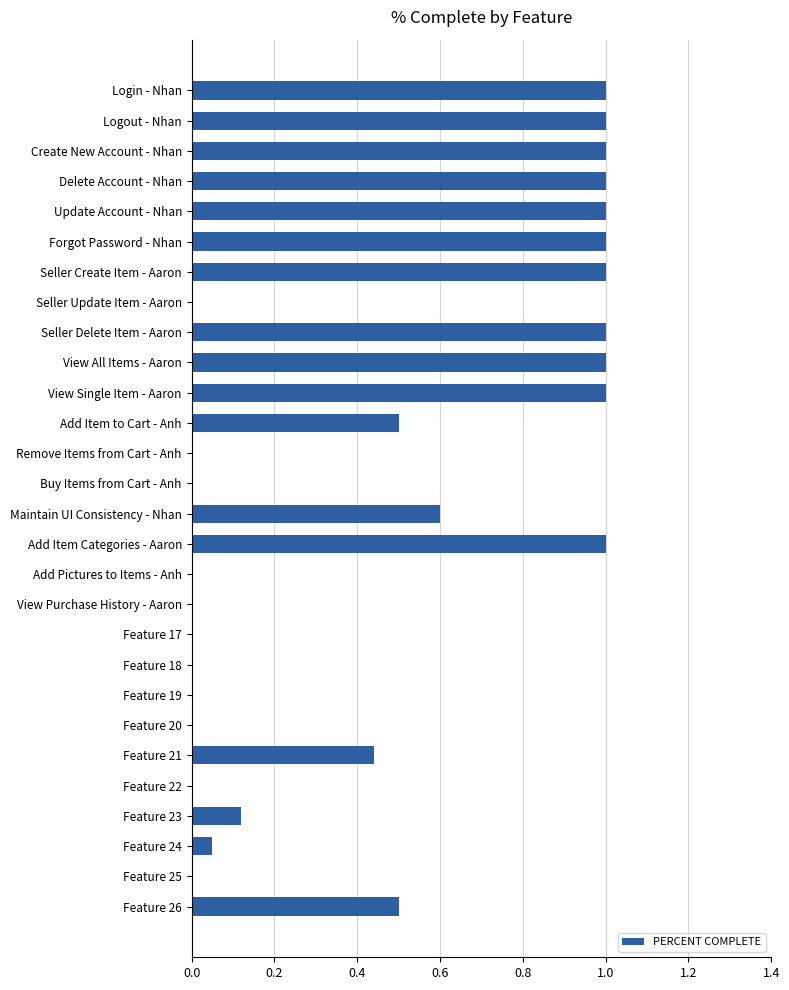

Is it true that the value at Add Pictures to Items - Anh is 0.0?

True